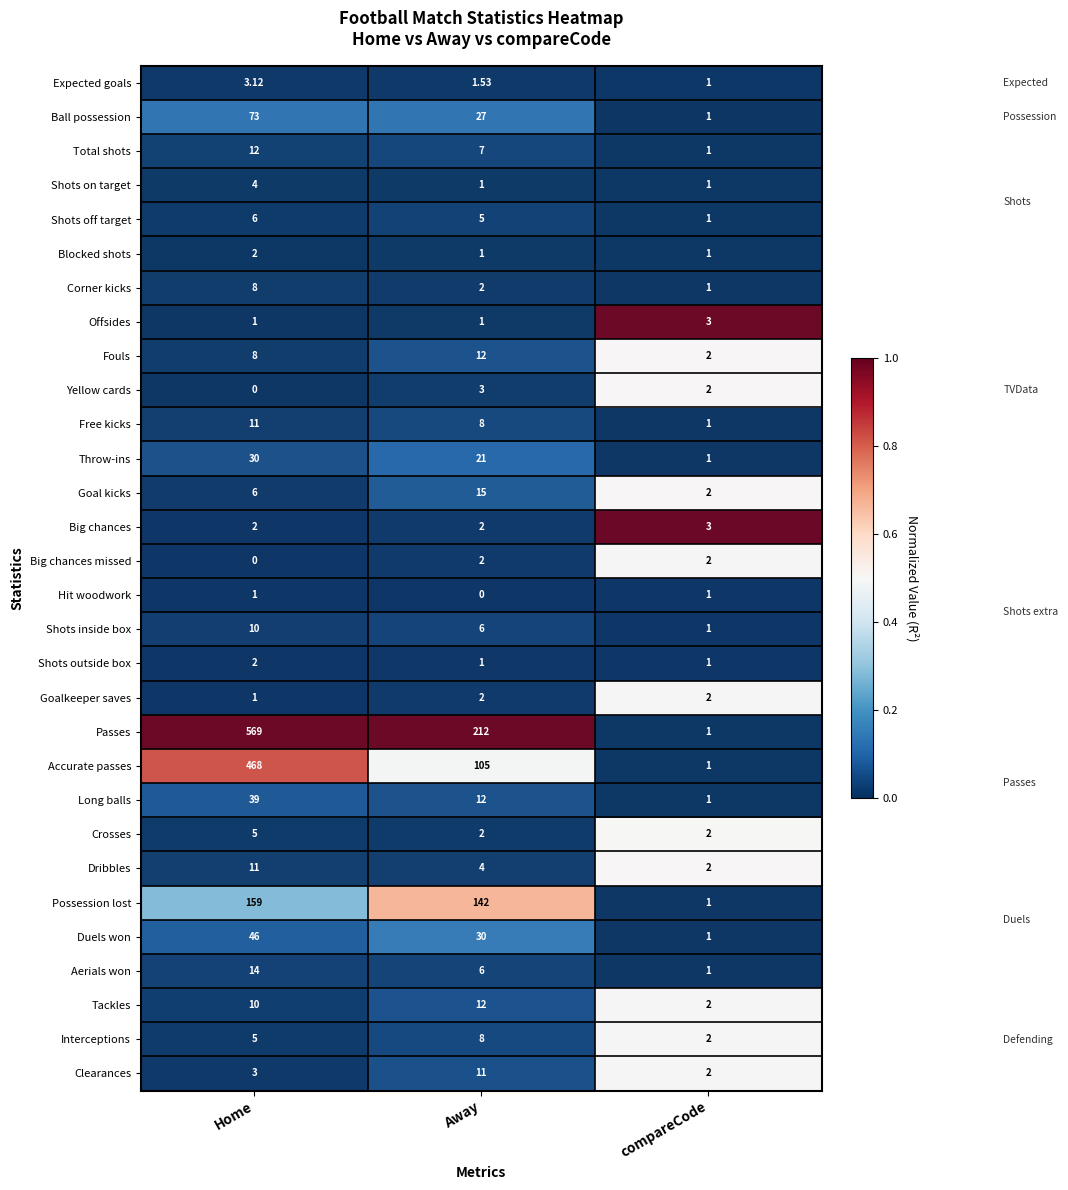

Where is Shots inside box nearest to the value 5?

Away